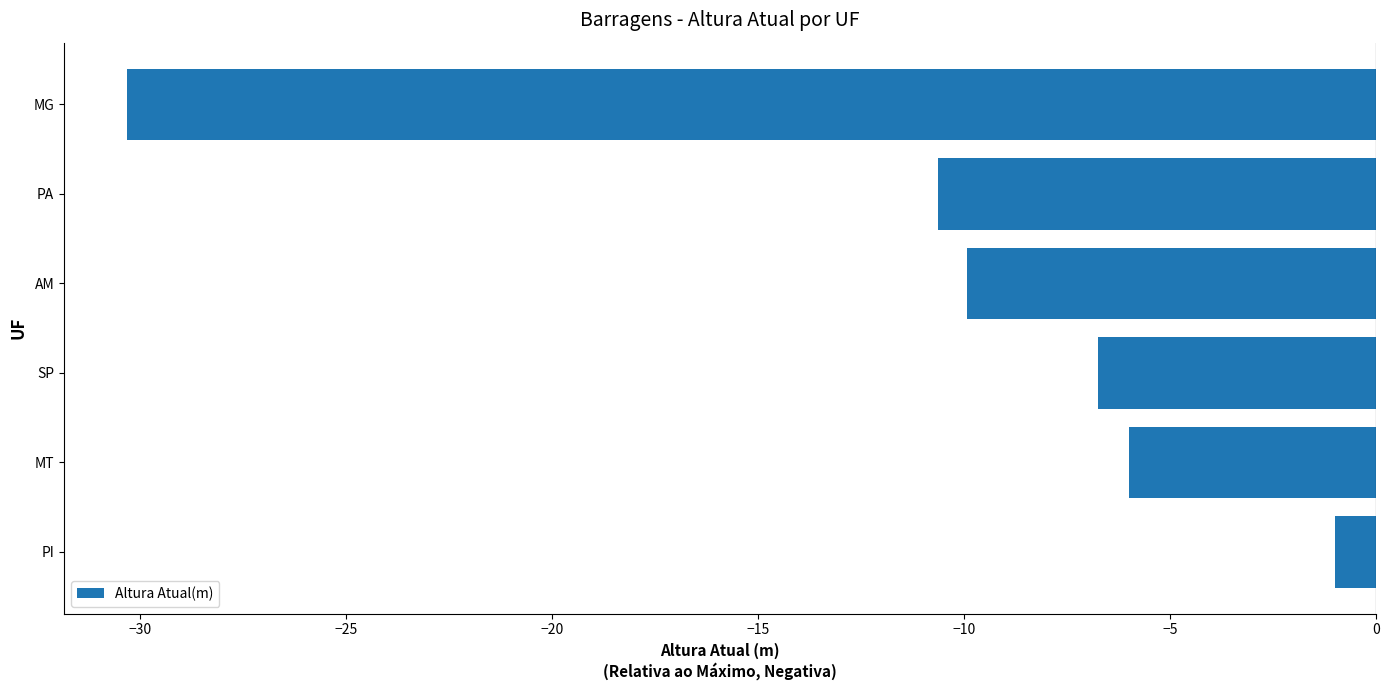

What is the difference between the second highest and second lowest values?

4.6